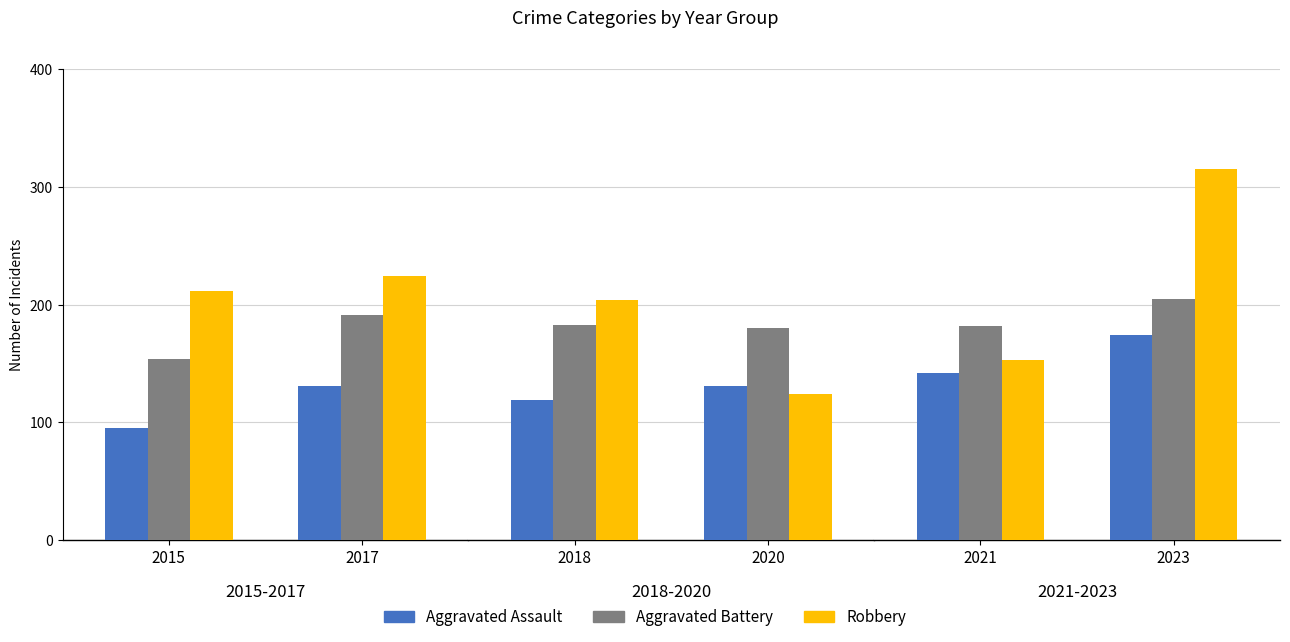

What is the highest value of the Robbery series?

315